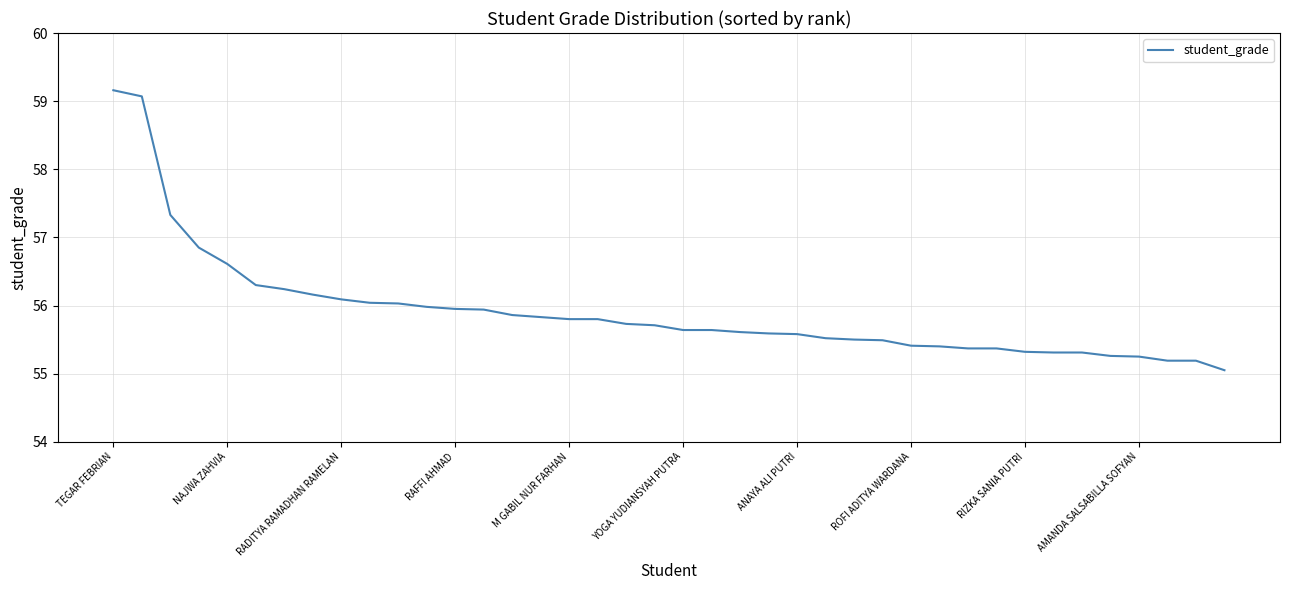

What is the greatest value displayed?

59.2